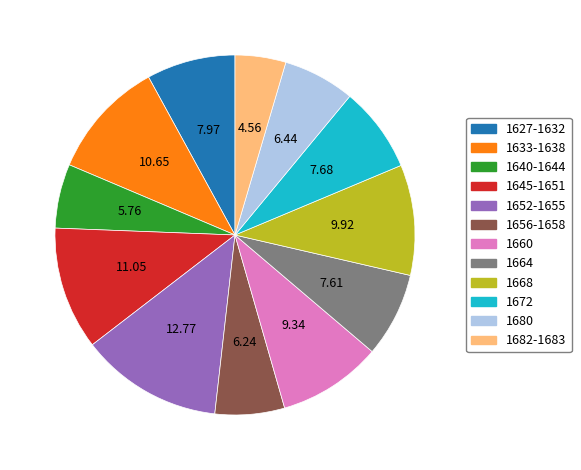

Do 1645-1651 and 1660 together represent more than half of the pie?

No